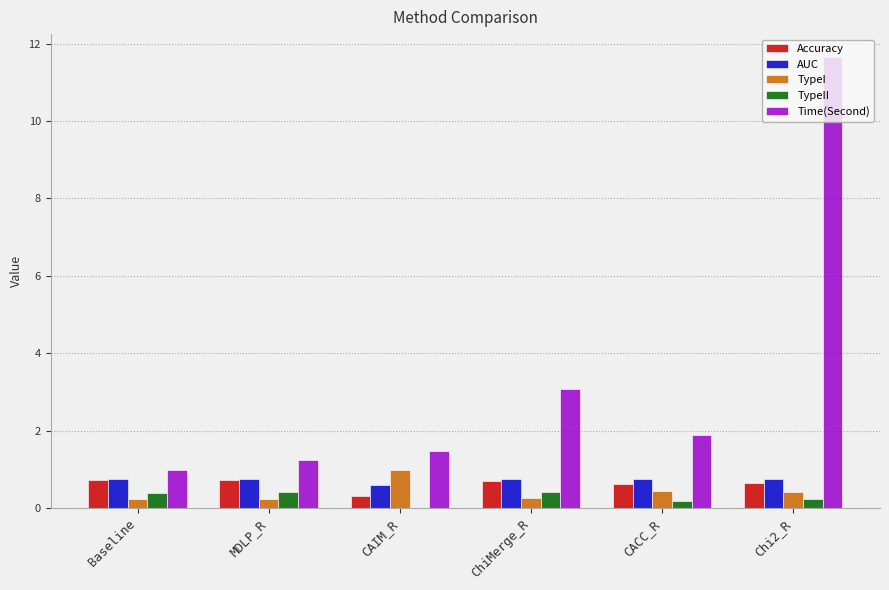

Which series has the largest total across all categories?

Time(Second)